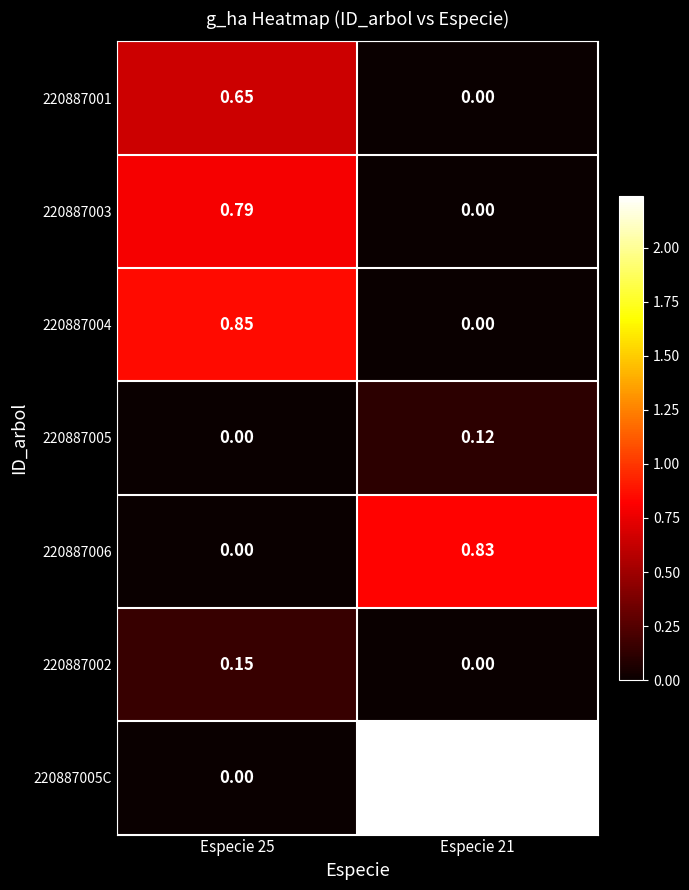

How many series are shown in this chart?

7